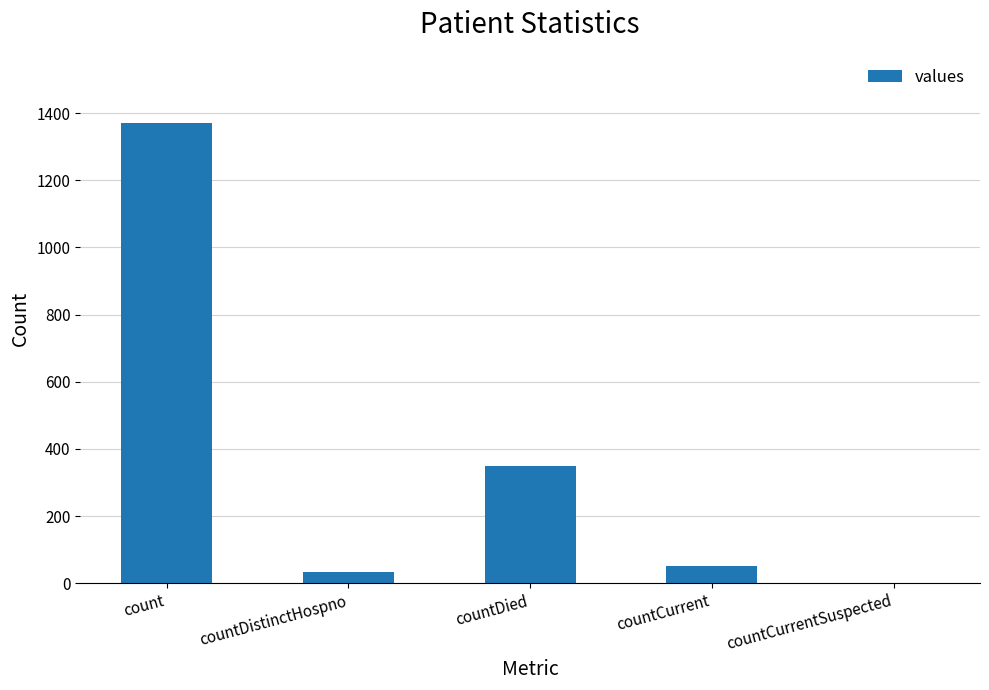

Is it true that the value at countCurrent is 52?

True